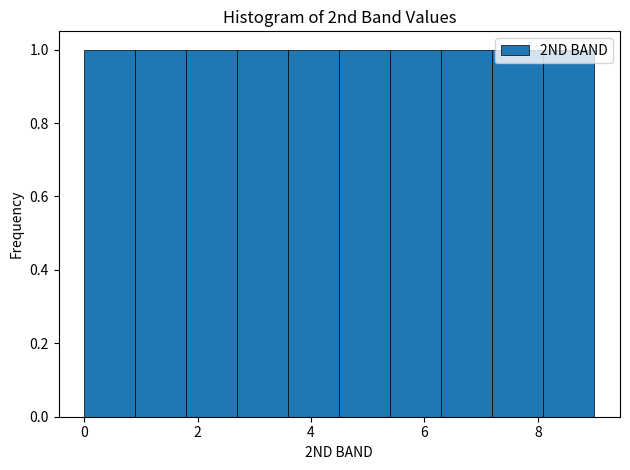

Reading left to right, list every bar in this chart as the range it spans on the x-axis followed by its height. Neither the bar edges nor the heights are printed on the chart, so give them approximately, as read against the axes.

0.0 to 0.9: 1
0.9 to 1.8: 1
1.8 to 2.7: 1
2.7 to 3.6: 1
3.6 to 4.5: 1
4.5 to 5.4: 1
5.4 to 6.3: 1
6.3 to 7.2: 1
7.2 to 8.1: 1
8.1 to 9.0: 1